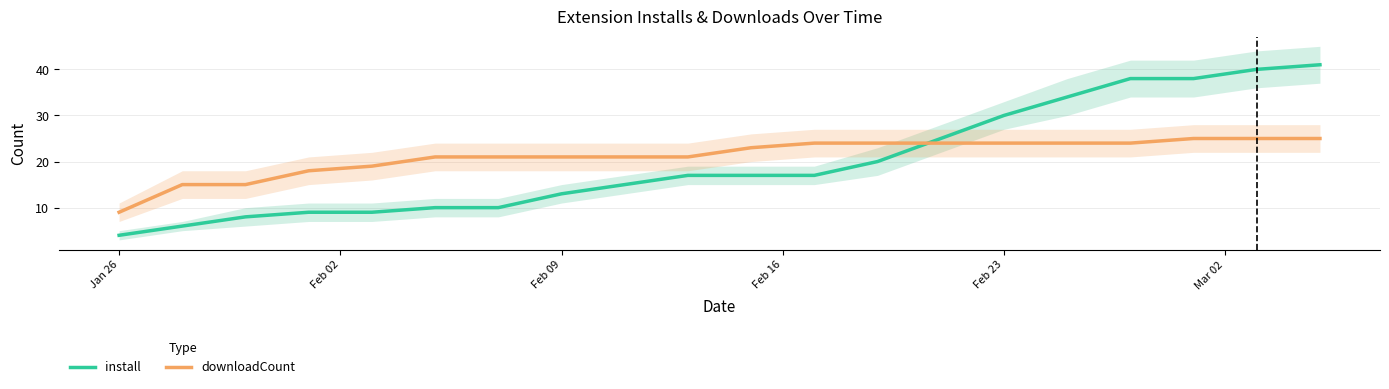

True or false: downloadCount and install cross at least once.

True